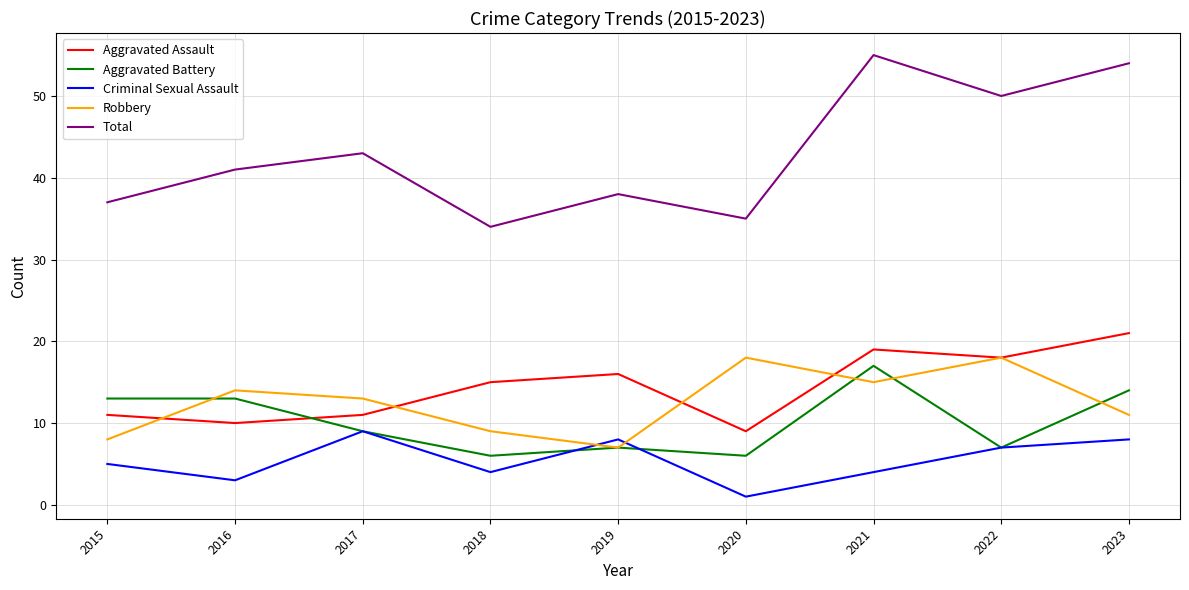

After their last crossing, which series has the higher values: Aggravated Assault or Aggravated Battery?

Aggravated Assault